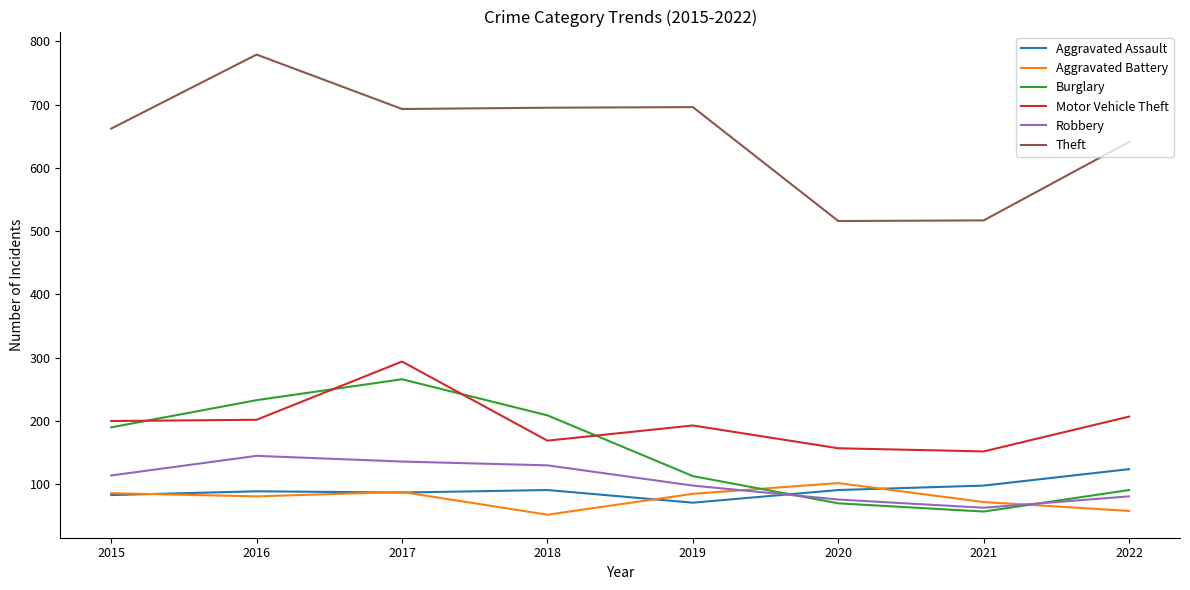

What is the spread (max minus min) of values at 2016?

698